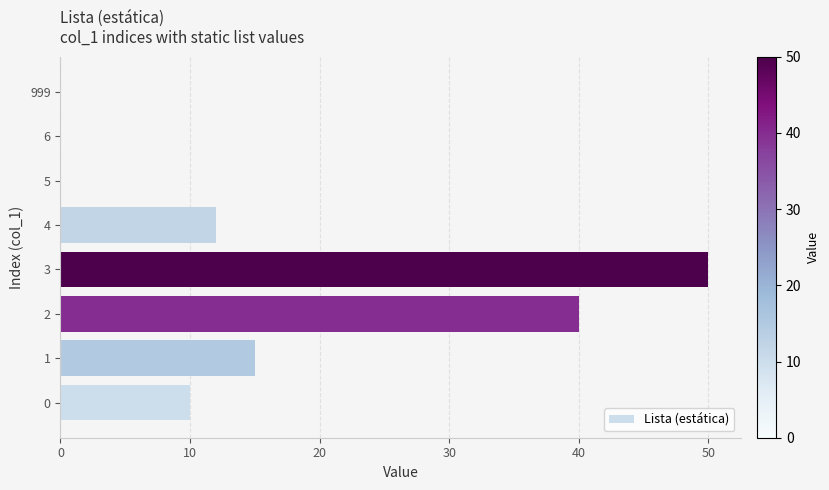

How many data points does each series have?

8